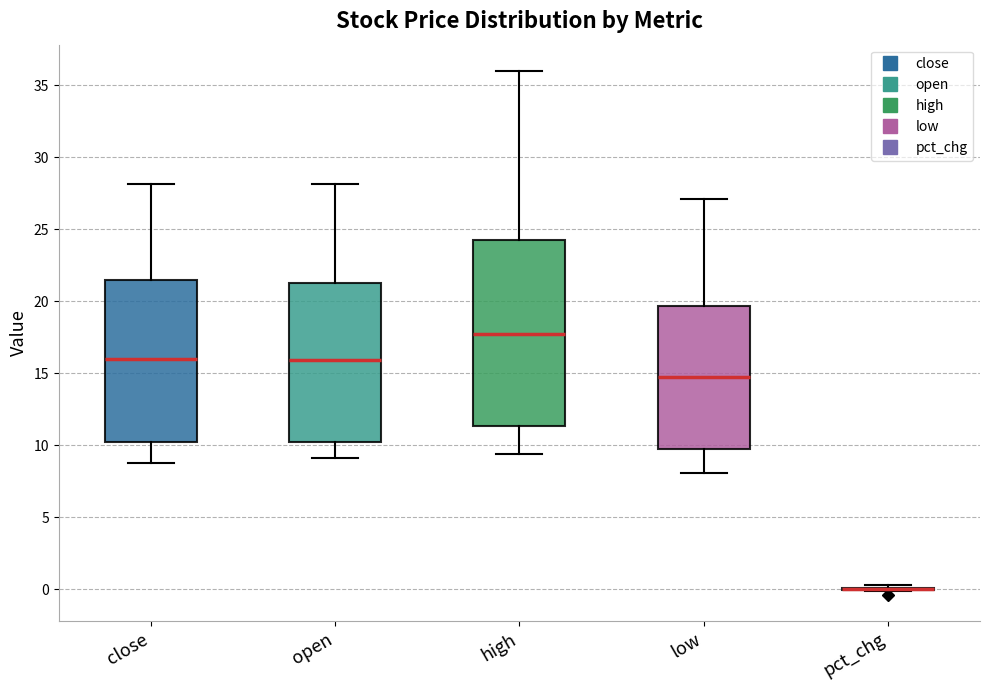

Reading left to right, transcribe this box plot: for each box, give where its median line is, the range the box spans, and where its two whiskers end, as read against the y-axis. The values are not printed on the chart, so give them approximately, as read against the axis.

close: median 16.0, box 10.0 to 21.5, whiskers 9.0 to 28.0
open: median 16.0, box 10.5 to 21.5, whiskers 9.0 to 28.0
high: median 17.5, box 11.5 to 24.0, whiskers 9.5 to 36.0
low: median 14.5, box 10.0 to 19.5, whiskers 8.0 to 27.0
pct_chg: box collapsed to a line at 0.0, whiskers 0.0 to 0.5